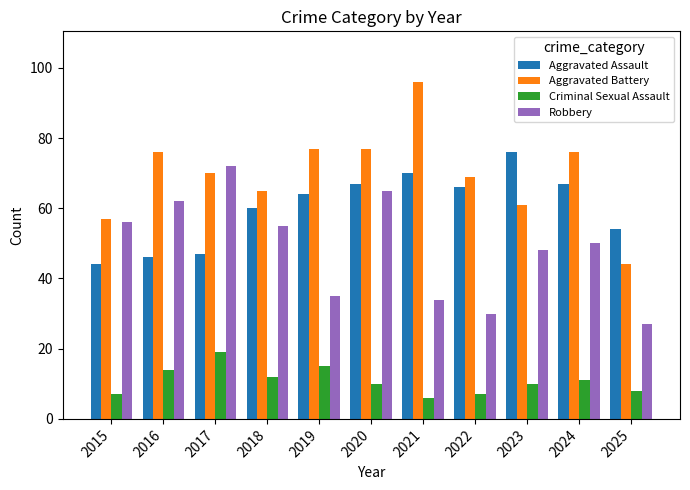

The Aggravated Battery series shows 84 at 2015. True or false?

False